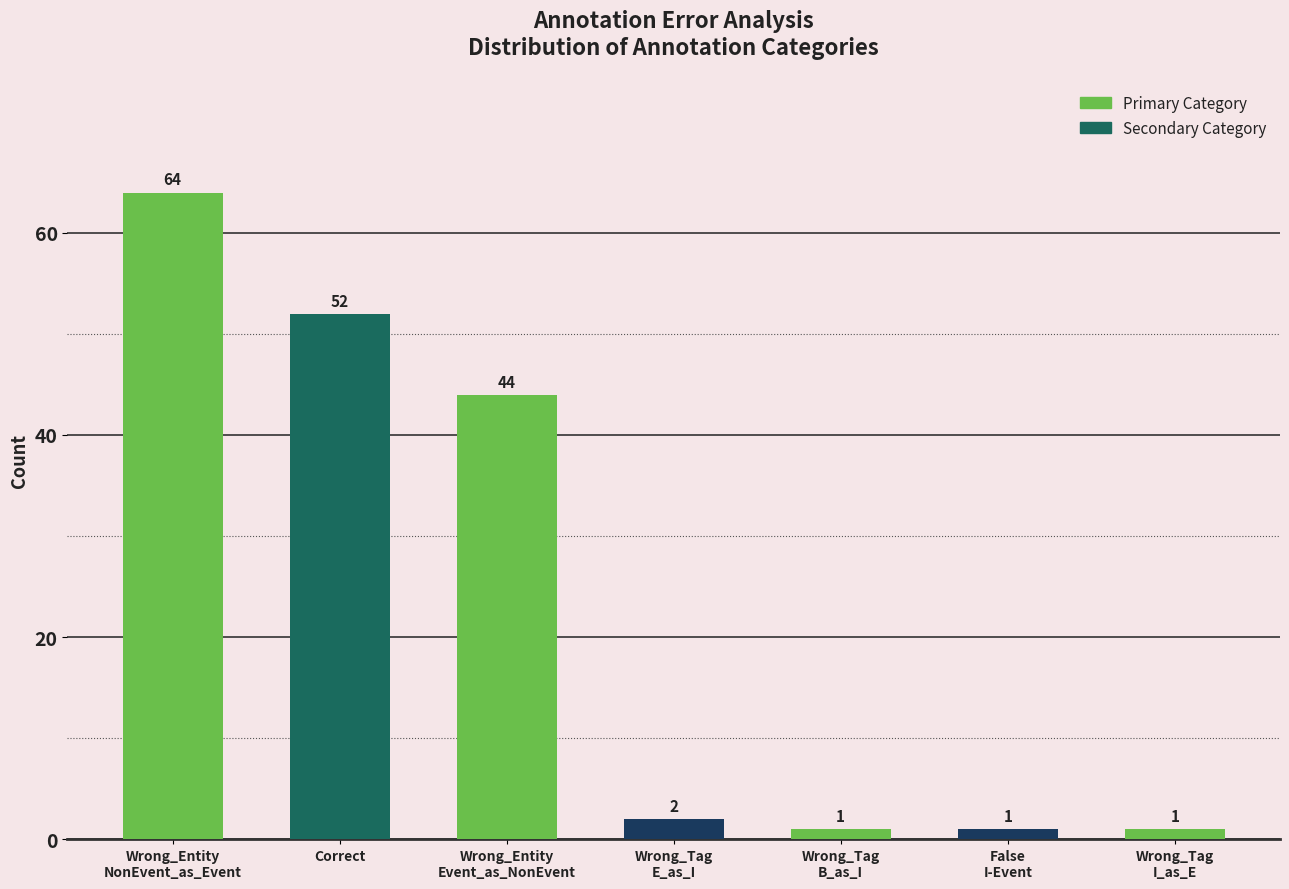

What is the value of the 7th bar from the left?

1